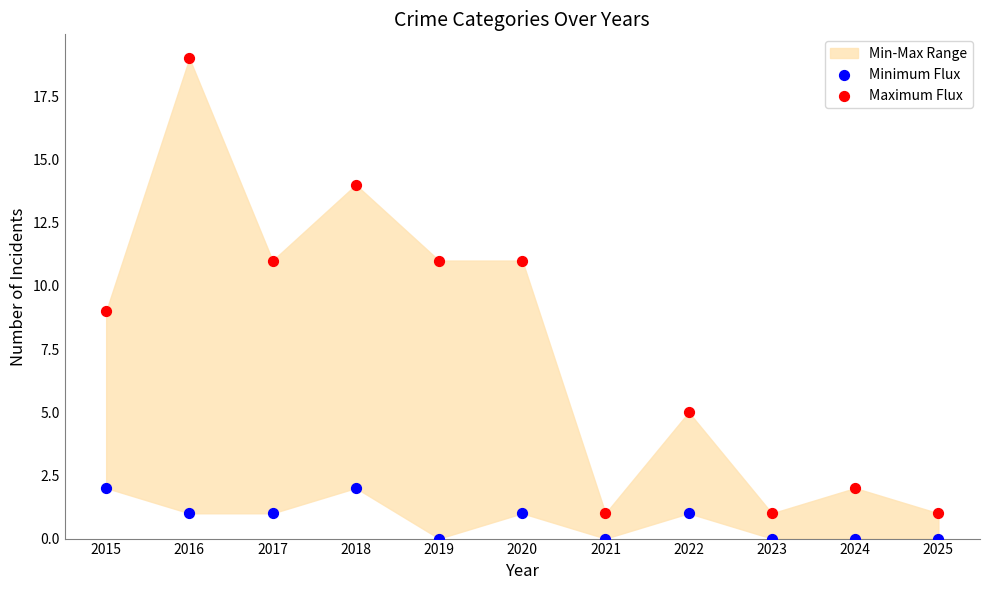

Across all data points, what is the range of Y values (max minus min)?

19